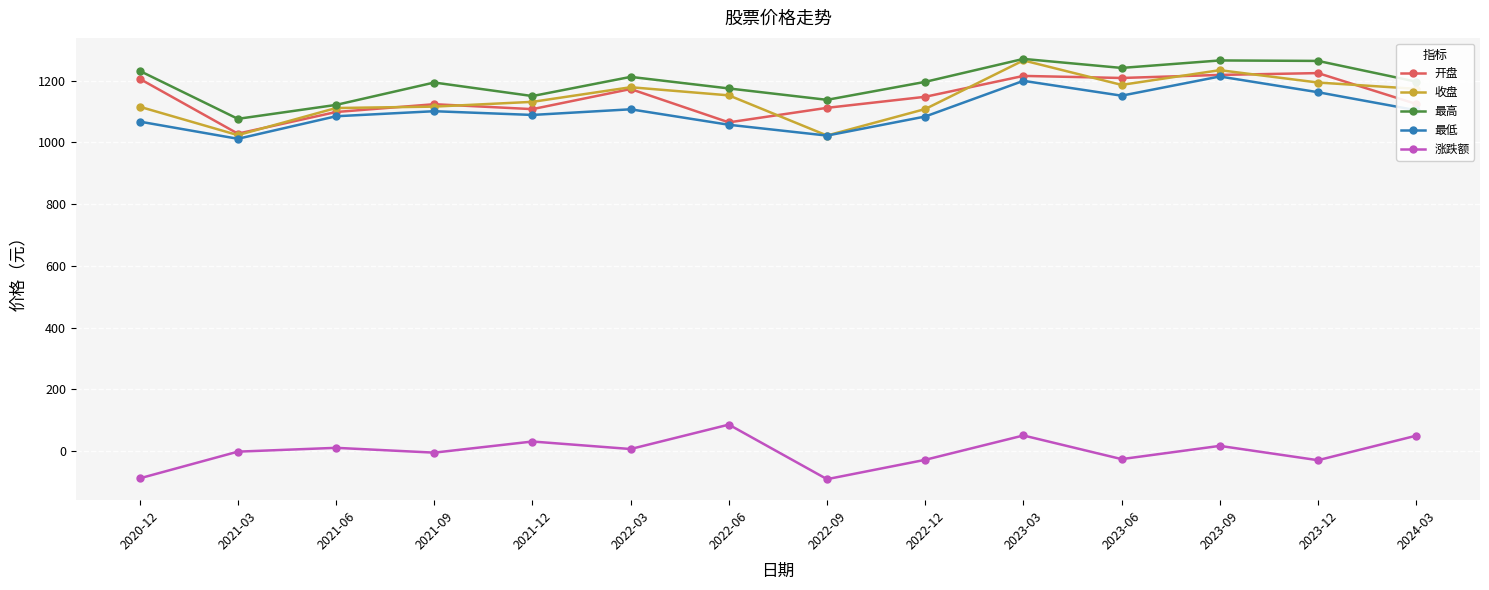

What is the value of the 最低 point at the 3rd from the left?

1084.8